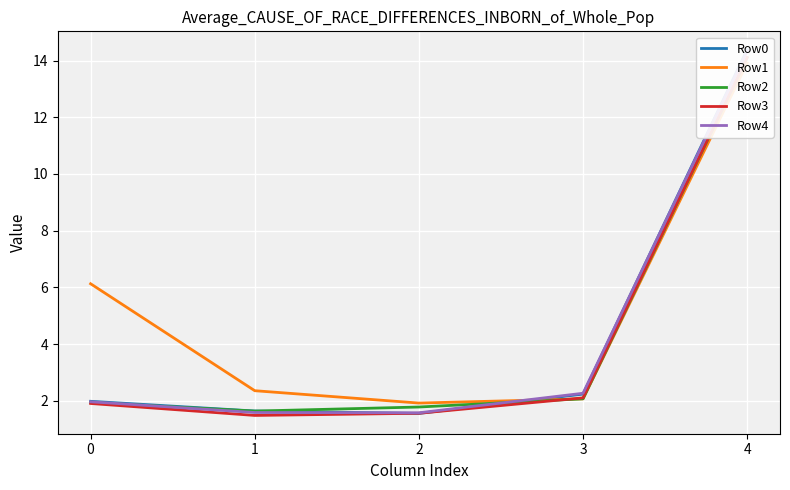

At which category is the sum across all series the highest?

4